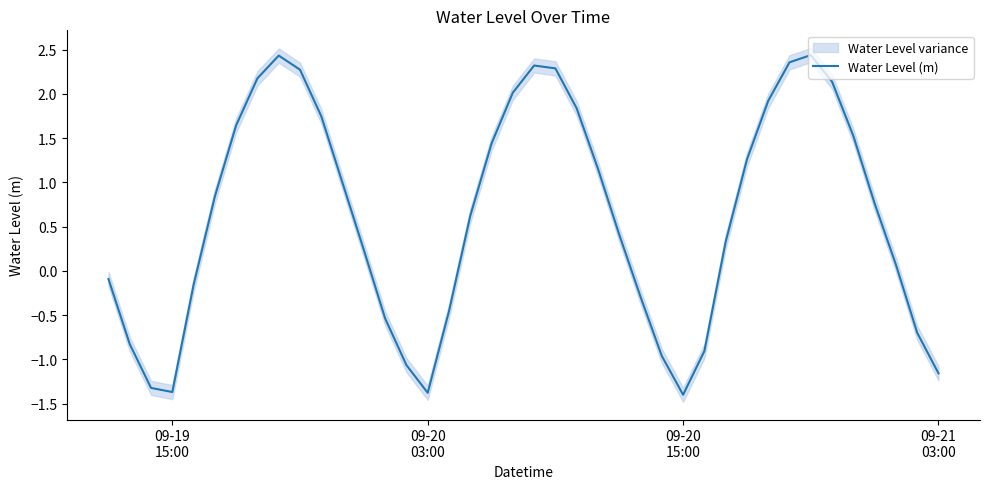

Reading left to right, extract all data points from this chart.

-0.1	-0.8	-1.3	-1.4	-0.2	0.8	1.6	2.2	2.4	2.3	1.7	1.0	0.2	-0.5	-1.1	-1.4	-0.5	0.6	1.4	2.0	2.3	2.3	1.8	1.2	0.4	-0.3	-1.0	-1.4	-0.9	0.3	1.3	1.9	2.4	2.4	2.1	1.5	0.8	0.1	-0.7	-1.2